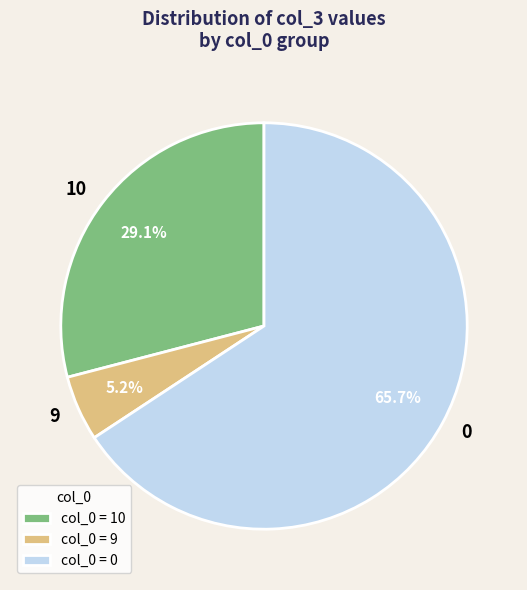

What is the ratio of the value at 10 to the value at 0?

0.4